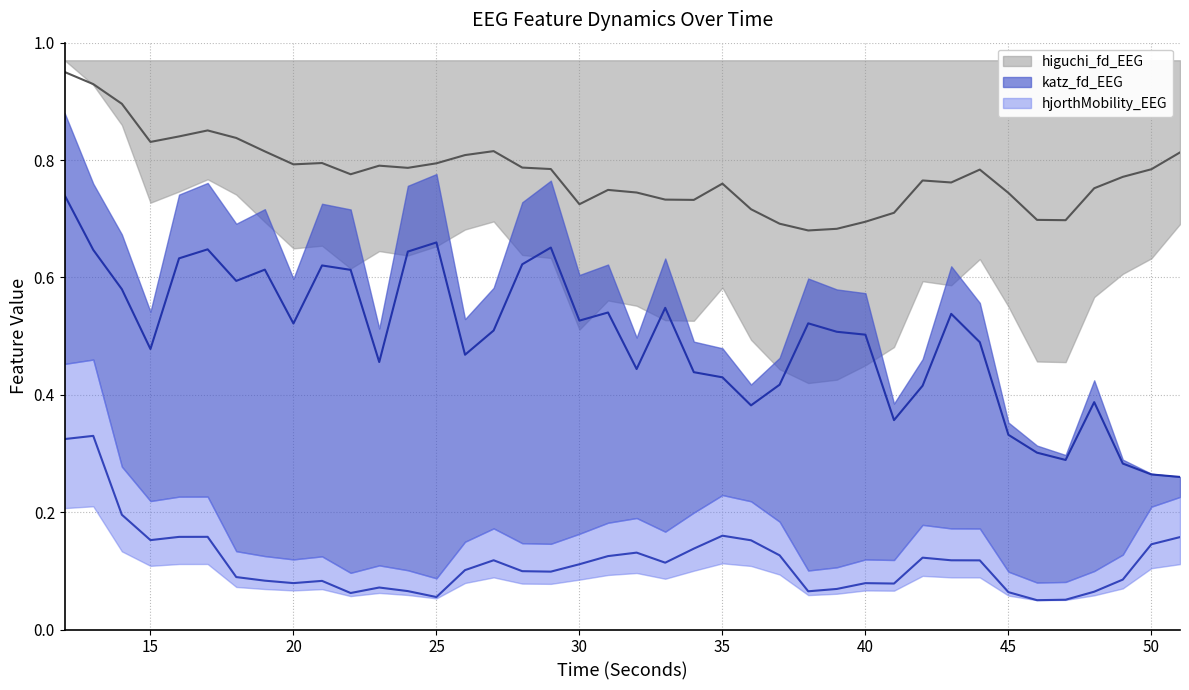

What is the difference between the maximum and second lowest values in the katz_fd_EEG series?

0.5